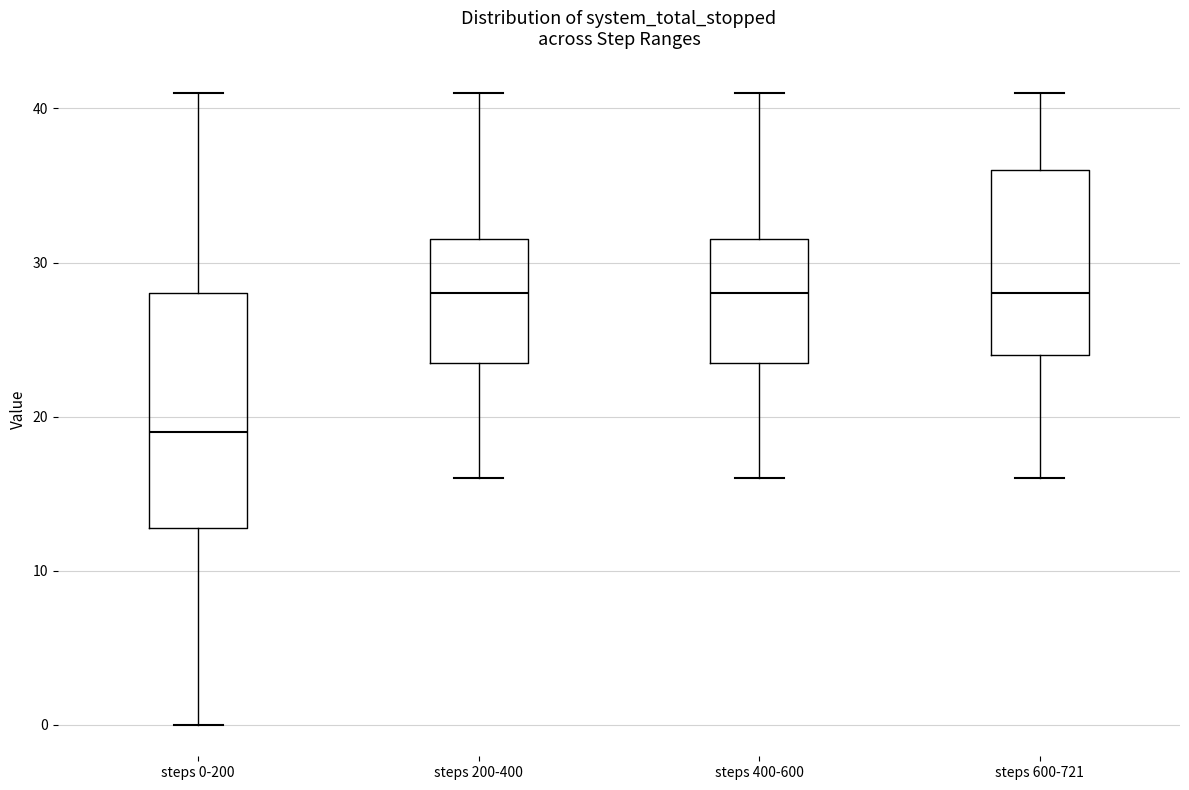

Reading left to right, read every box against the y-axis: the position of its median line, the range the box covers, and the ends of its whiskers. The values are not printed on the chart, so give them approximately, as read against the axis.

steps 0-200: median 19, box 13 to 28, whiskers 0 to 41
steps 200-400: median 28, box 24 to 32, whiskers 16 to 41
steps 400-600: median 28, box 24 to 32, whiskers 16 to 41
steps 600-721: median 28, box 24 to 36, whiskers 16 to 41